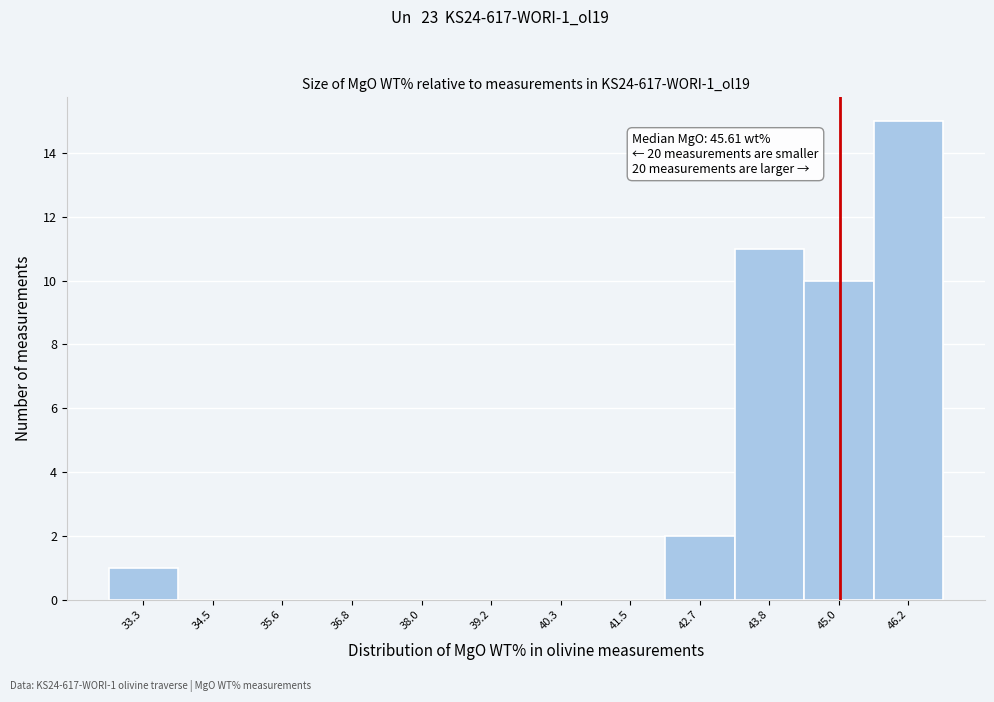

Reading right to left, list all the values displayed in this chart.

46.2=15	45.0=10	43.8=11	42.7=2	41.5=0	40.3=0	39.2=0	38.0=0	36.8=0	35.6=0	34.5=0	33.3=1